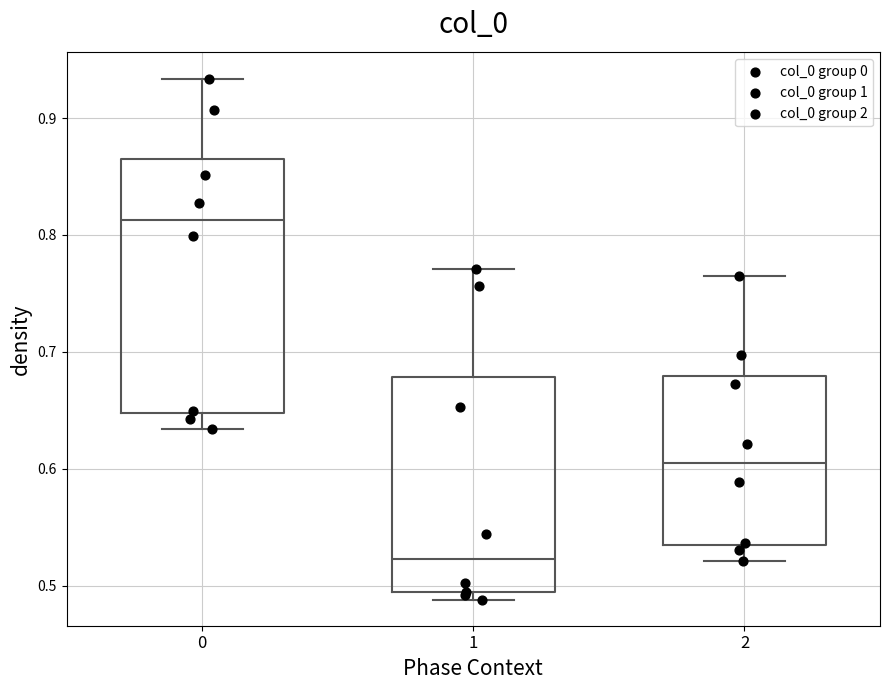

Comparing the boxes themselves (not the whiskers), which one is the tallest?

0